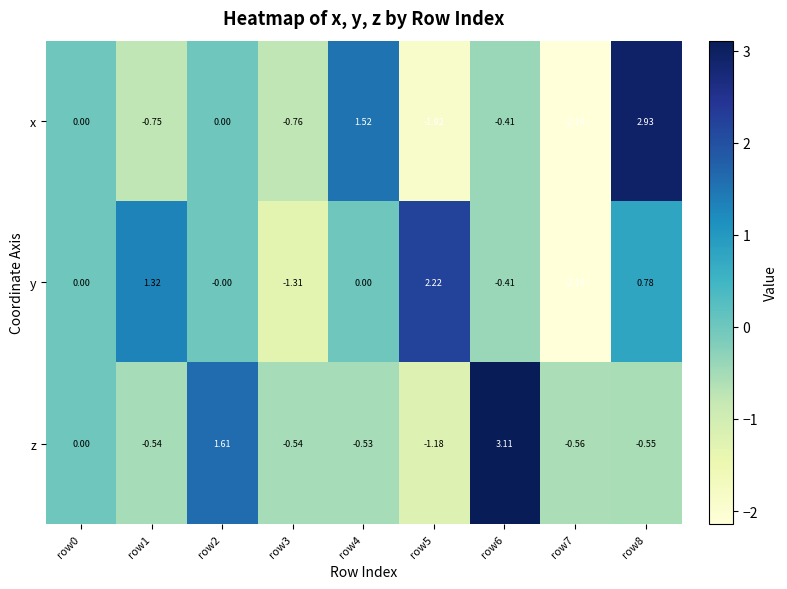

Which series changed the most between row1 and row2?

z